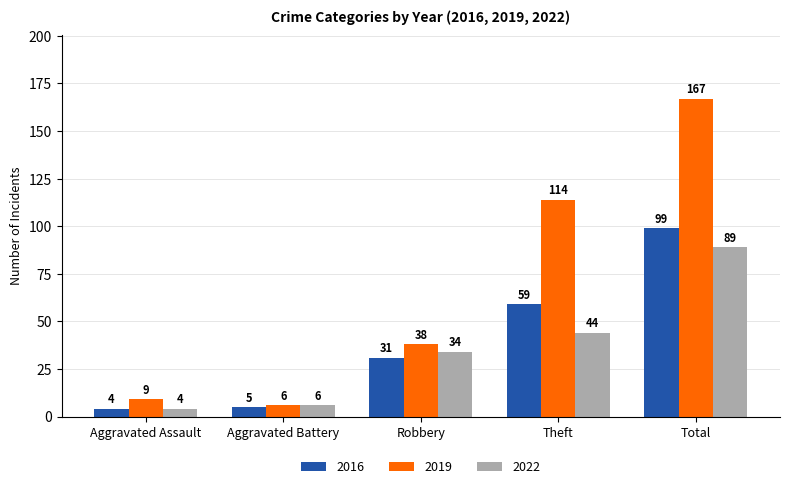

Is the value of 2019 at Aggravated Assault greater than the value of 2016 at Theft?

No